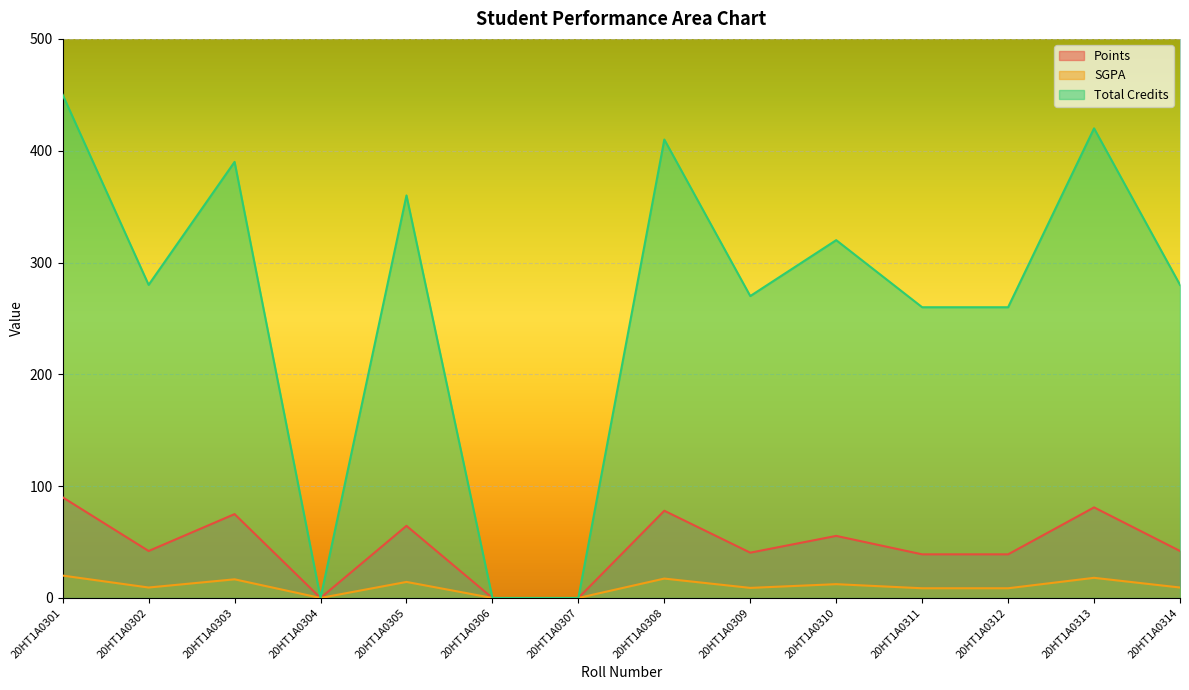

At which label does SGPA reach its peak?

20HT1A0301